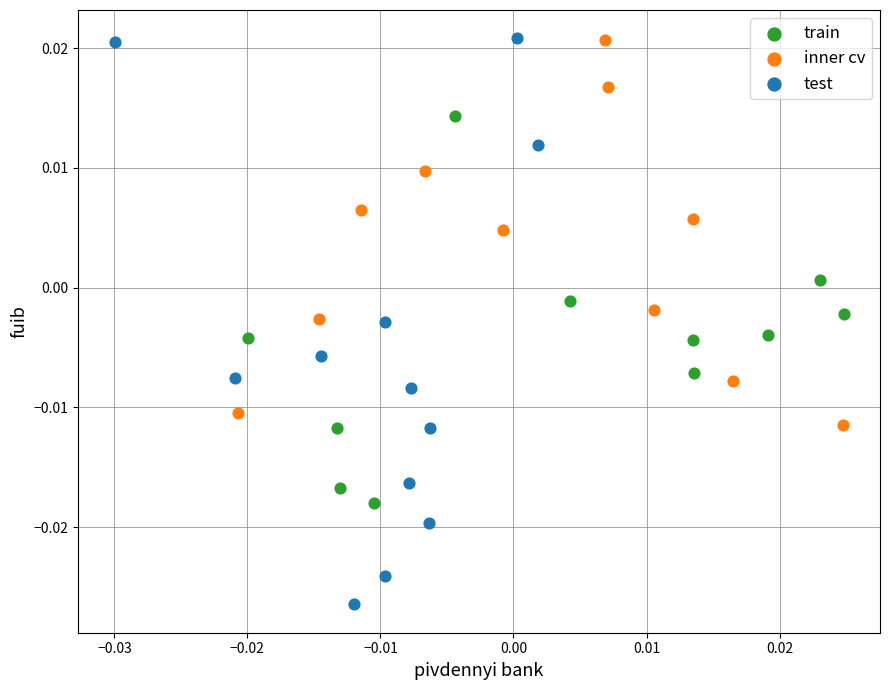

Which series has the largest Y range (max minus min)?

test